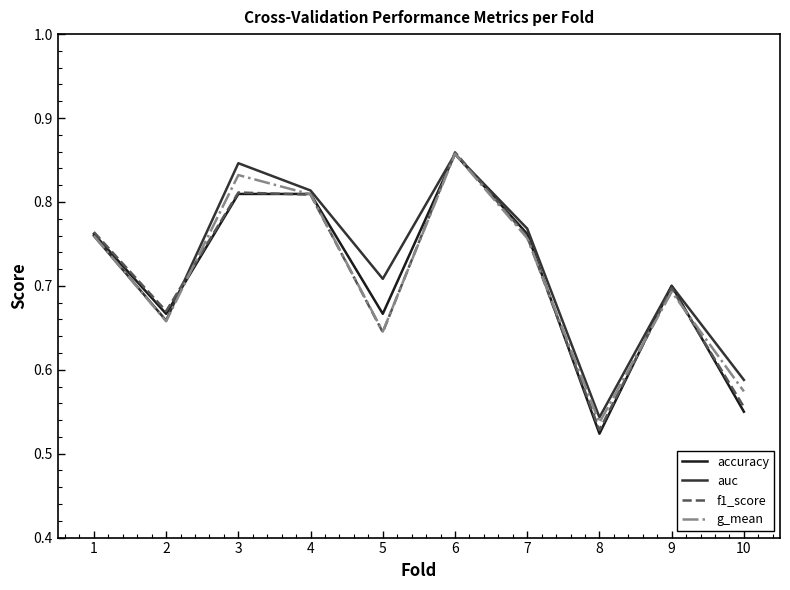

True or false: accuracy has a value of 0.5 at 1.

False